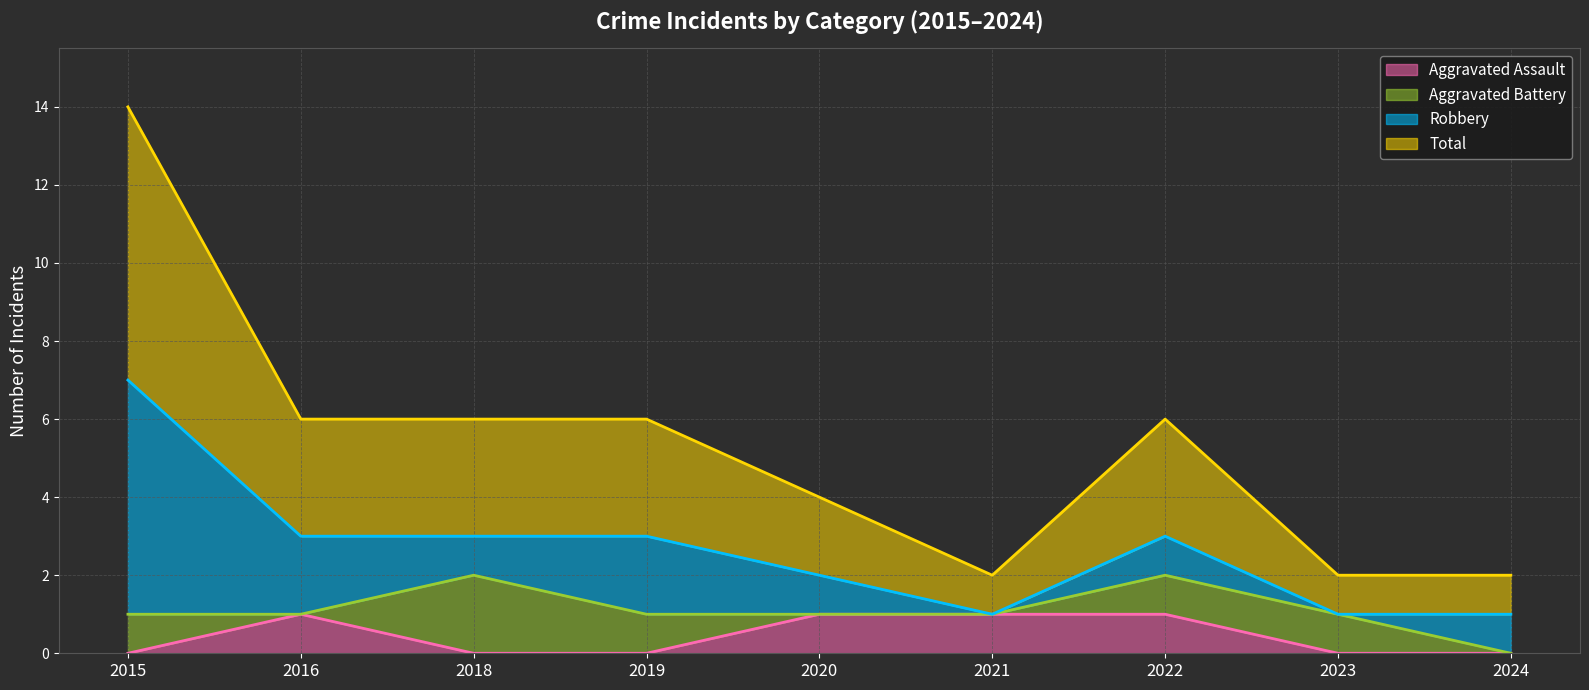

In Total, how many points are higher than both neighbors (excluding endpoints)?

1